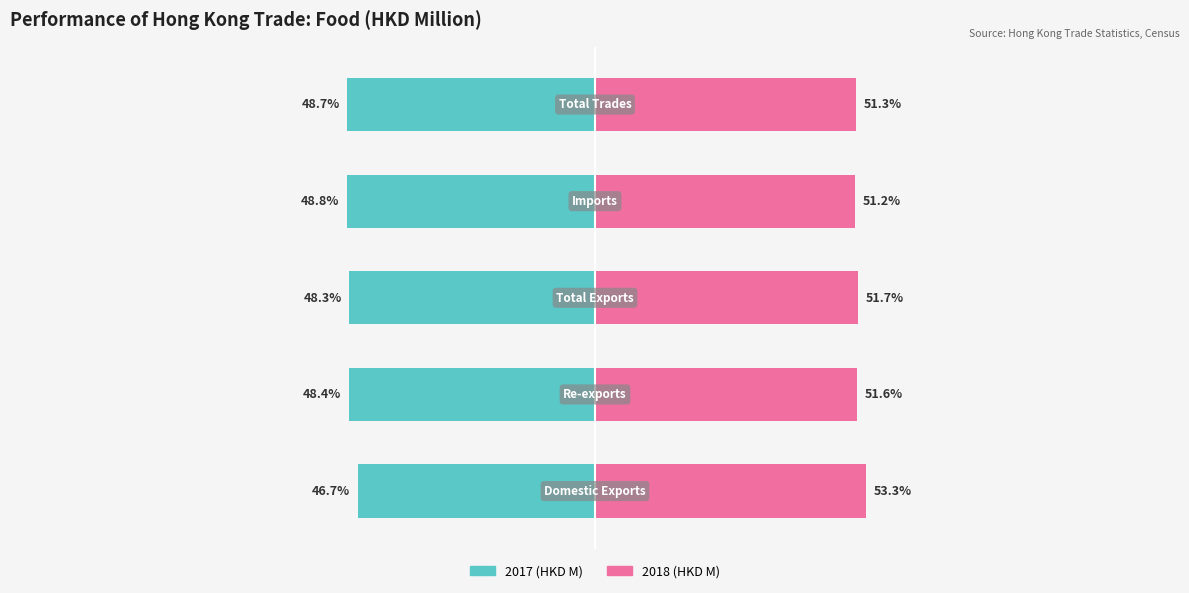

Does the chart contain stacked bars?

No